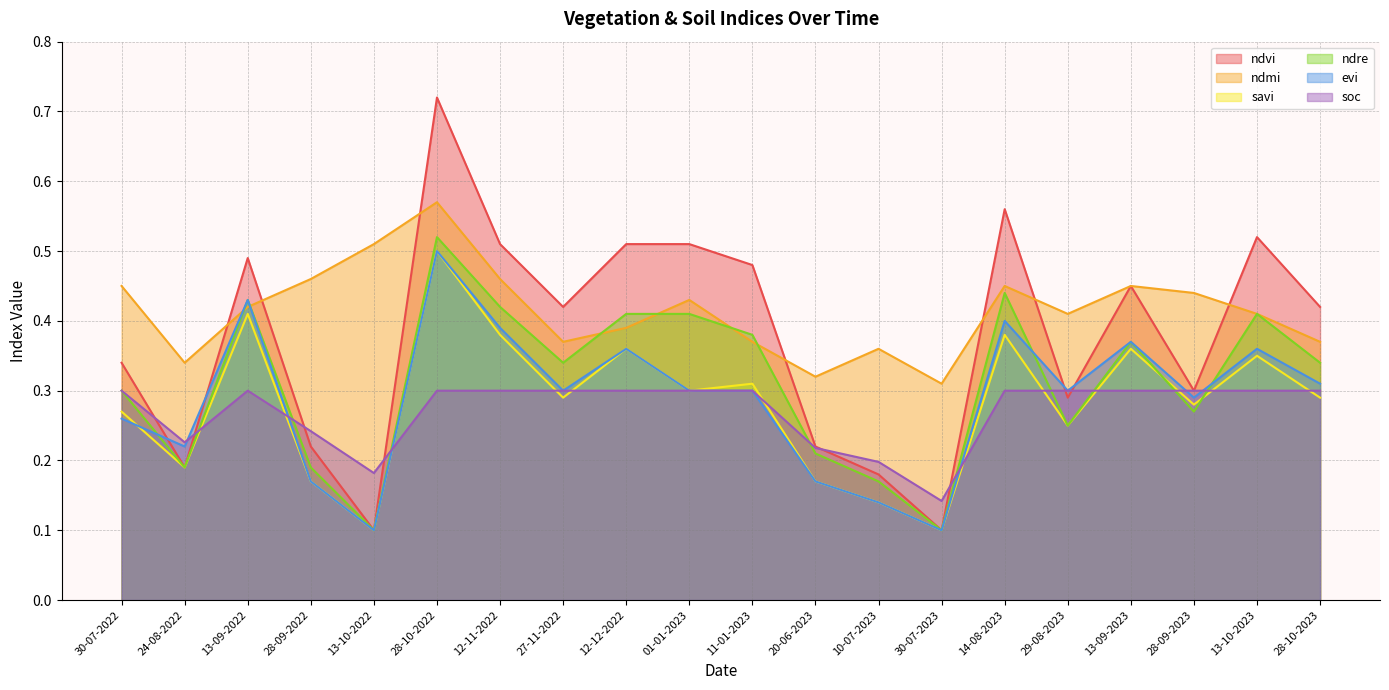

Which category has the highest value across all series?

28-10-2022